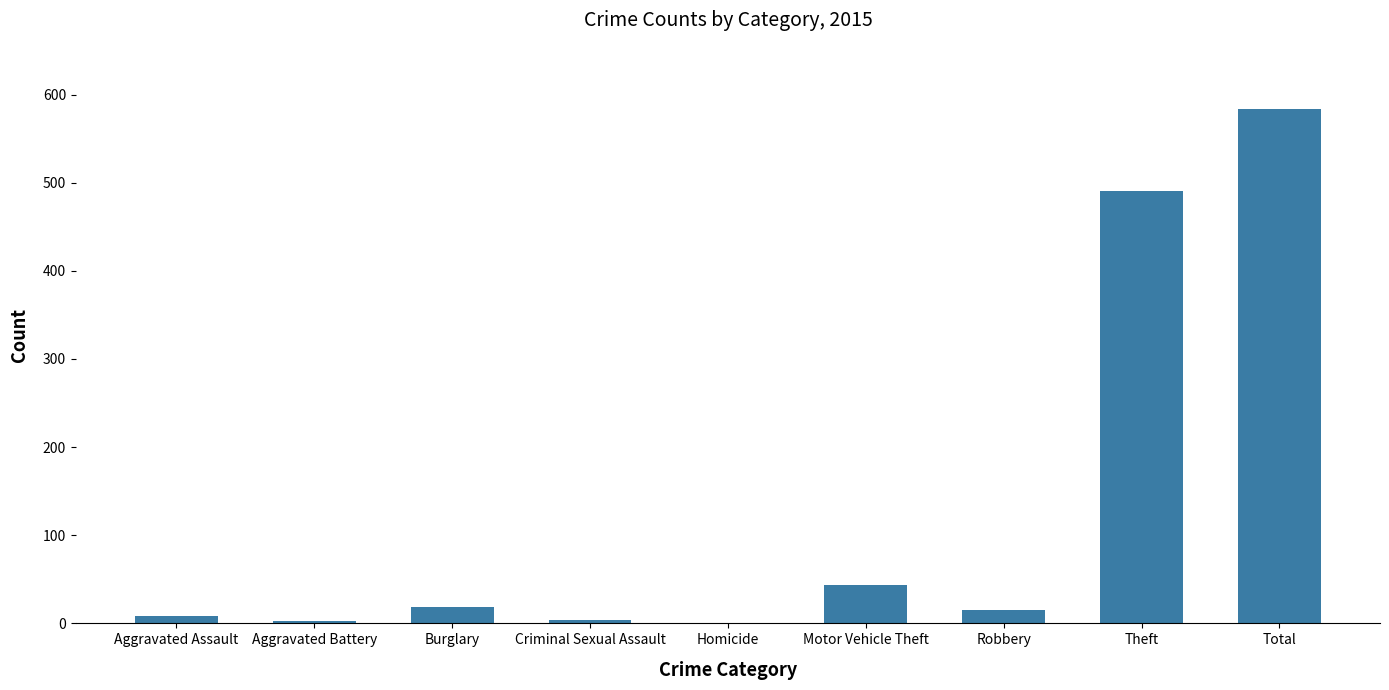

At which category does the chart reach its peak across all series?

Total